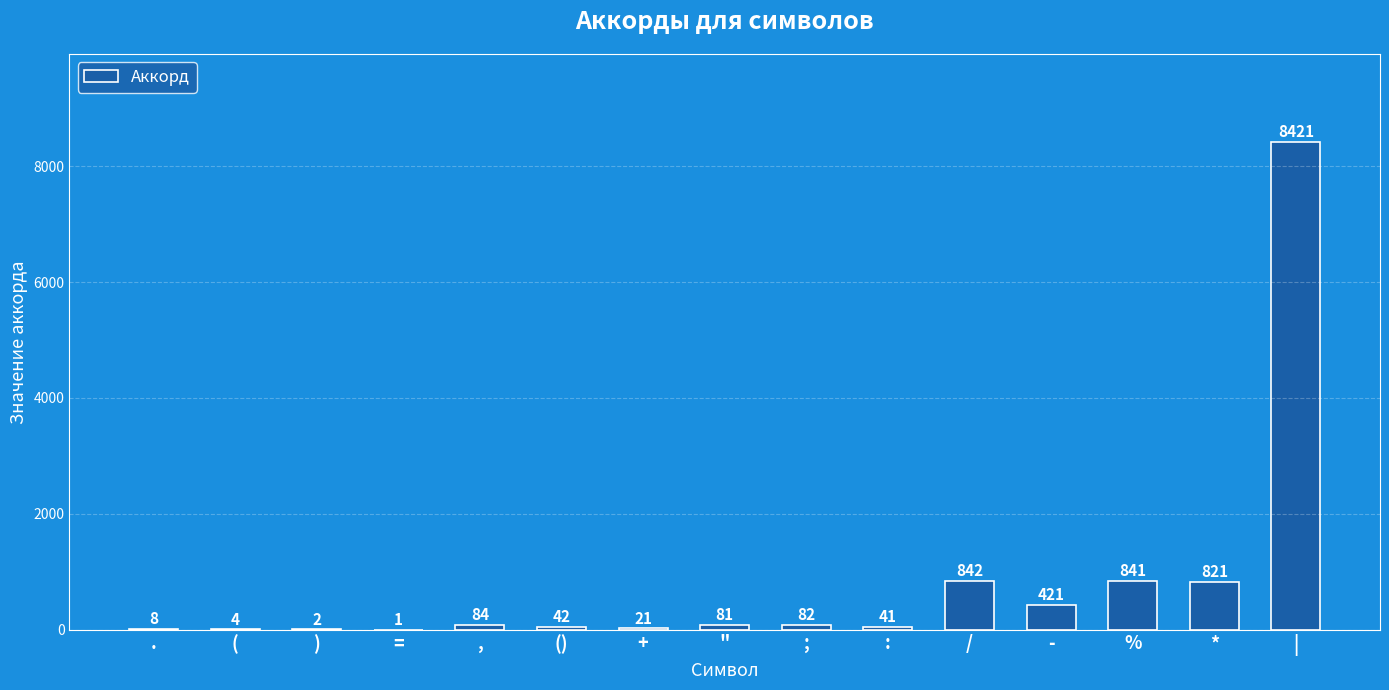

The value at - is 727. True or false?

False